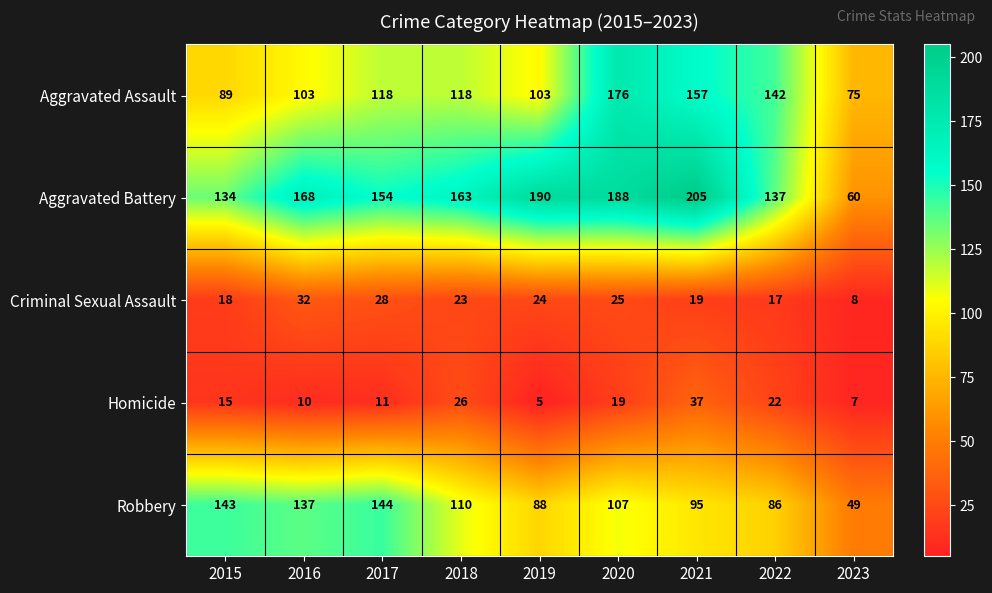

What is the difference between the Robbery values at 2019 and 2021?

7